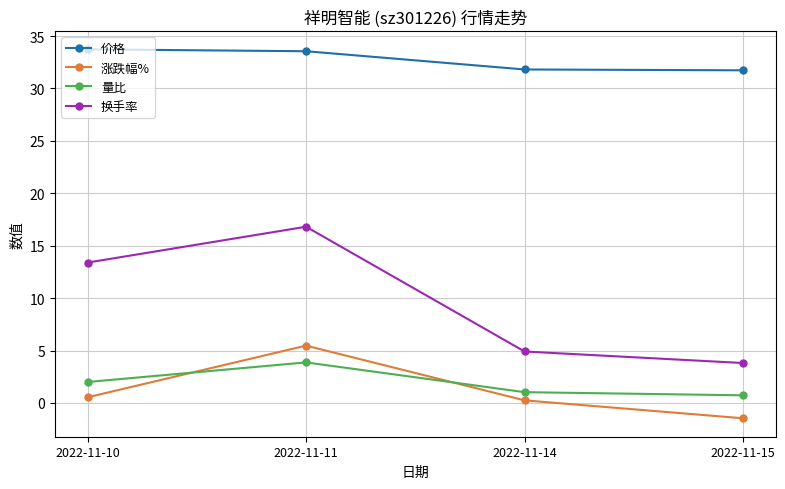

At how many categories does at least one series exceed 15?

4